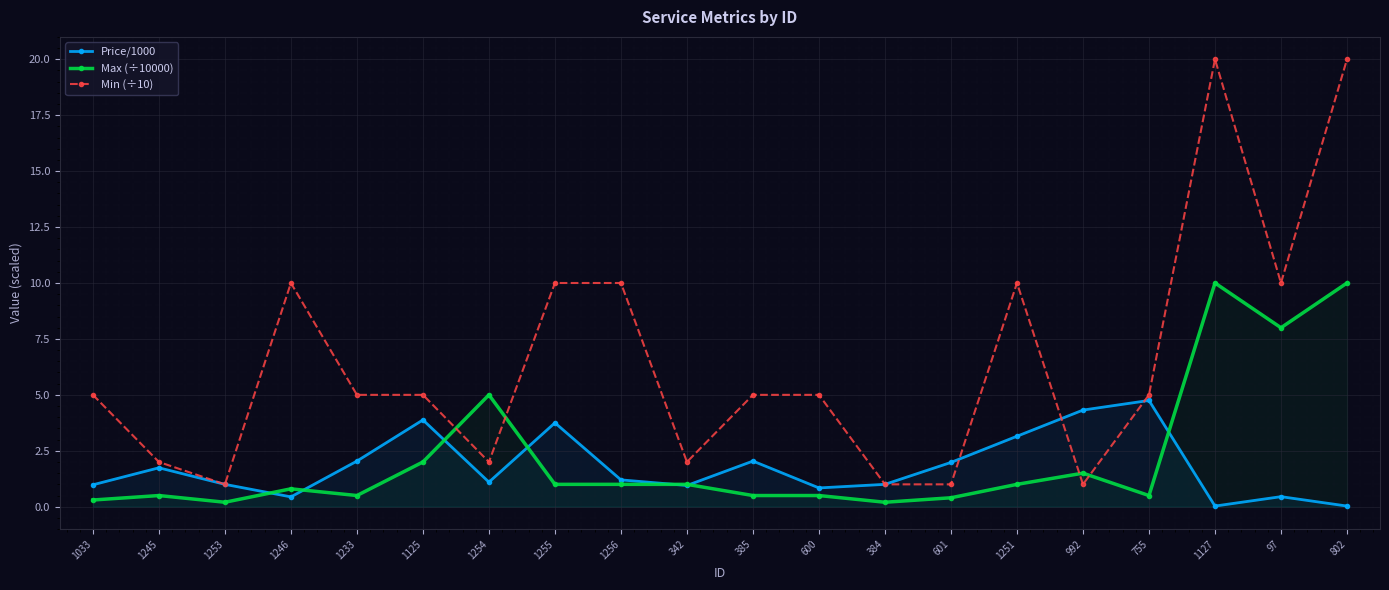

Reading left to right, list all the values displayed in this chart.

Price/1000: 1033=1.0	1245=1.7	1253=1.0	1246=0.4	1233=2.0	1125=3.9	1254=1.1	1255=3.8	1256=1.2	342=0.9	385=2.0	600=0.8	384=1.0	601=2.0	1251=3.1	992=4.3	755=4.8	1127=0.0	97=0.5	802=0.0
Max (÷10000): 1033=0.3	1245=0.5	1253=0.2	1246=0.8	1233=0.5	1125=2.0	1254=5.0	1255=1.0	1256=1.0	342=1.0	385=0.5	600=0.5	384=0.2	601=0.4	1251=1.0	992=1.5	755=0.5	1127=10.0	97=8.0	802=10.0
Min (÷10): 1033=5.0	1245=2.0	1253=1.0	1246=10.0	1233=5.0	1125=5.0	1254=2.0	1255=10.0	1256=10.0	342=2.0	385=5.0	600=5.0	384=1.0	601=1.0	1251=10.0	992=1.0	755=5.0	1127=20.0	97=10.0	802=20.0